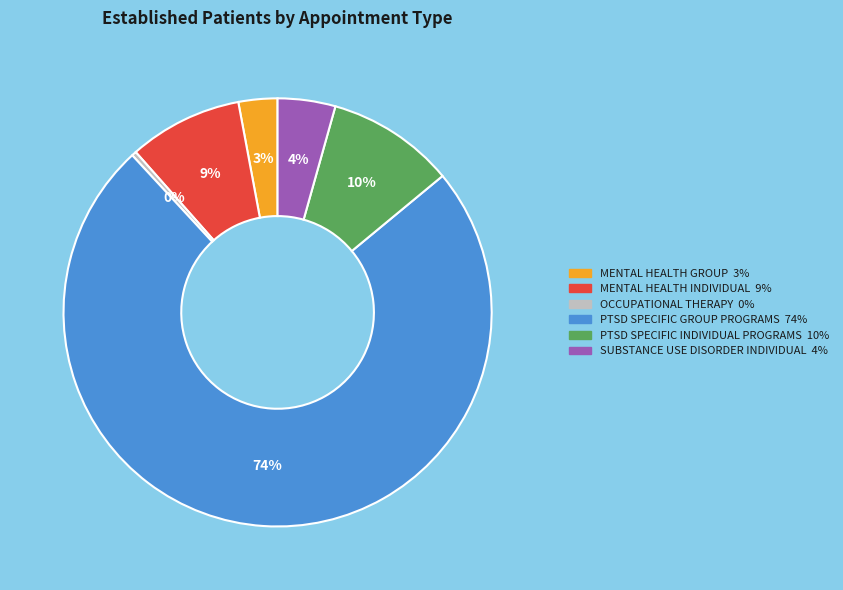

True or false: SUBSTANCE USE DISORDER INDIVIDUAL accounts for 4% of the total.

True